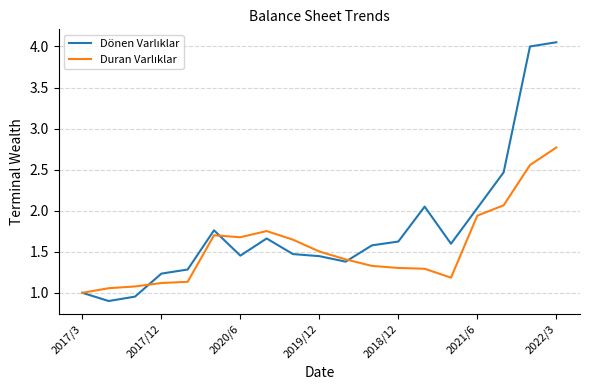

What is the label of the 1st point from the left?

2017/3